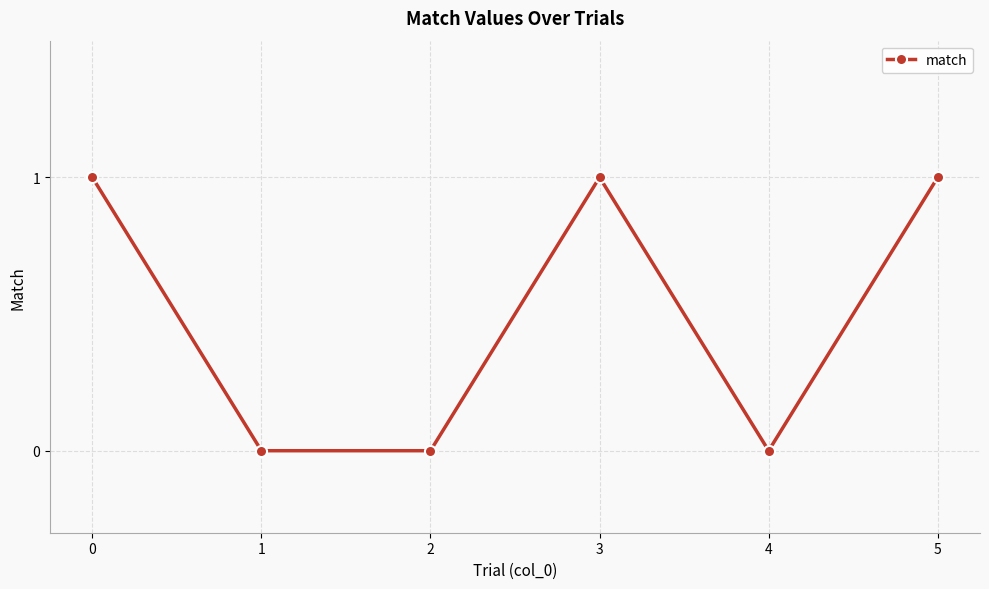

At which category does the data reach its first local peak?

3